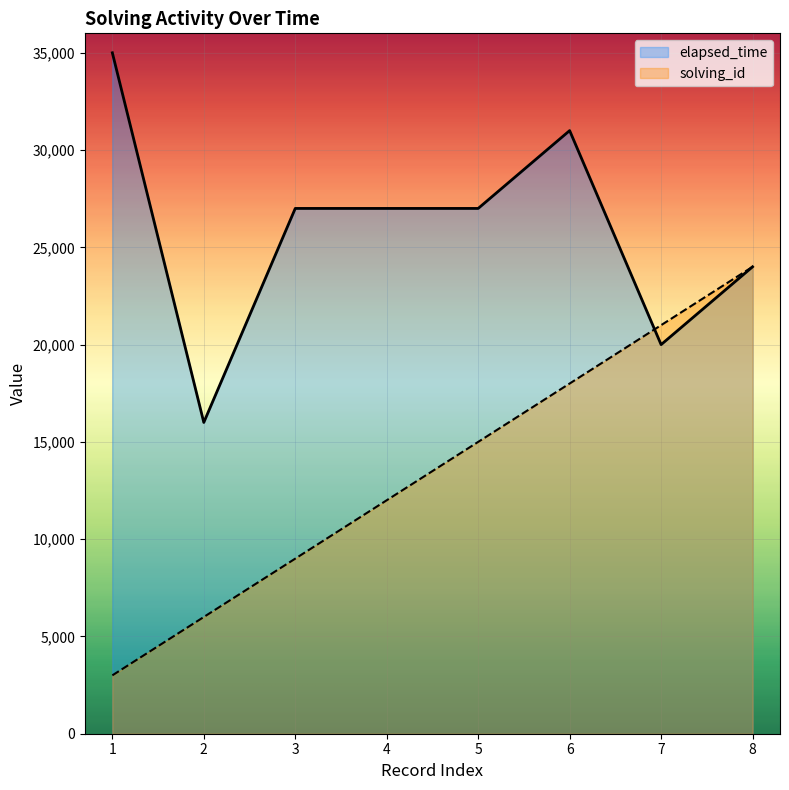

The solving_id series shows 12000 at 4. True or false?

True